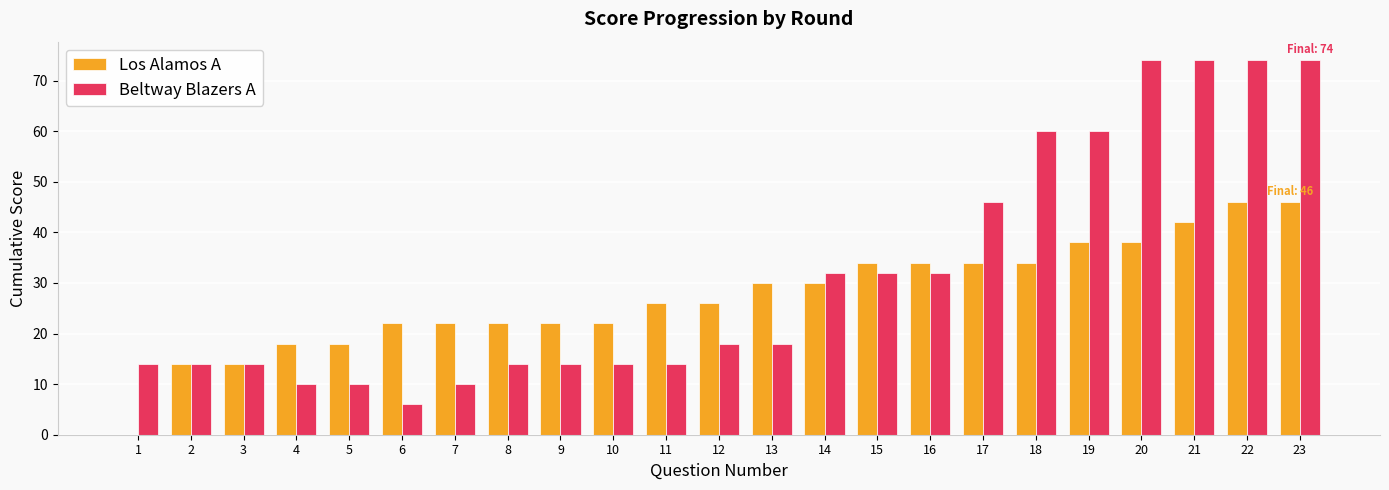

What is the sum of the Los Alamos A values at 3 and 20?

52